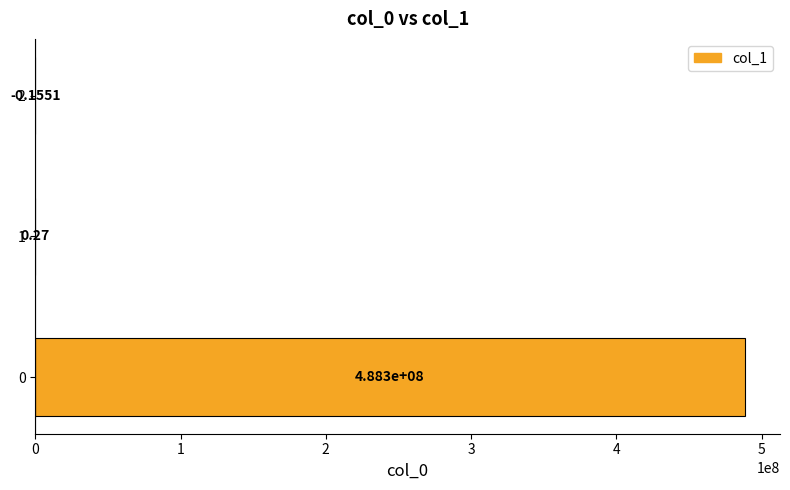

Read the value at 0.

488297826.8